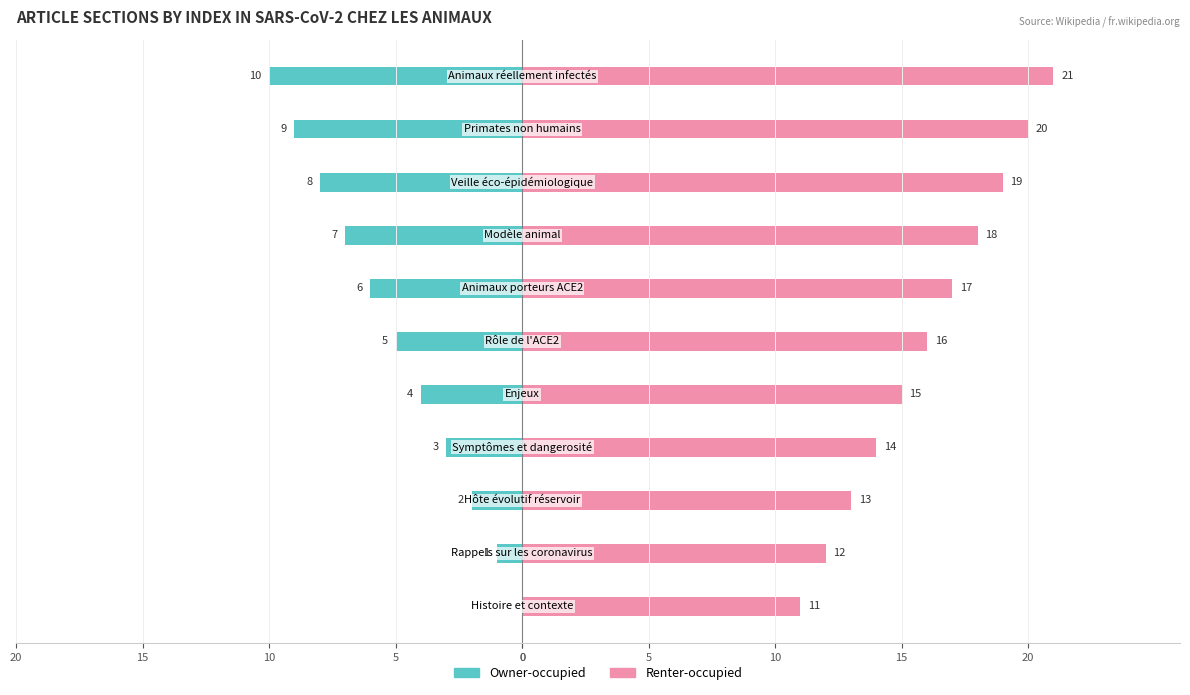

Does the chart contain any negative values?

Yes